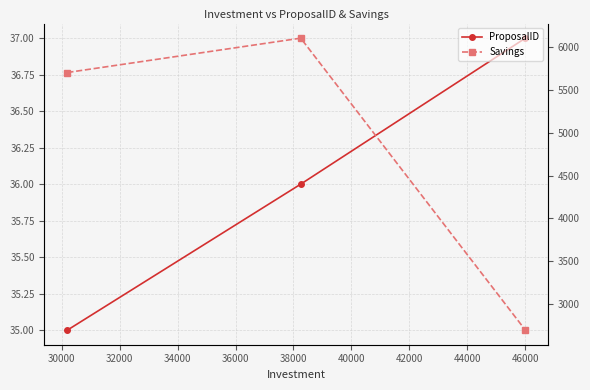

How many values in the Savings series exceed 5700?

1